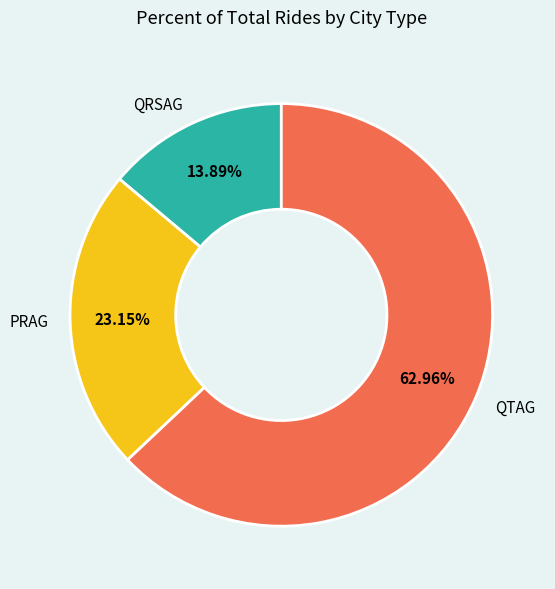

To the nearest percent, what is the difference between the largest and smallest slice percentages?

49%